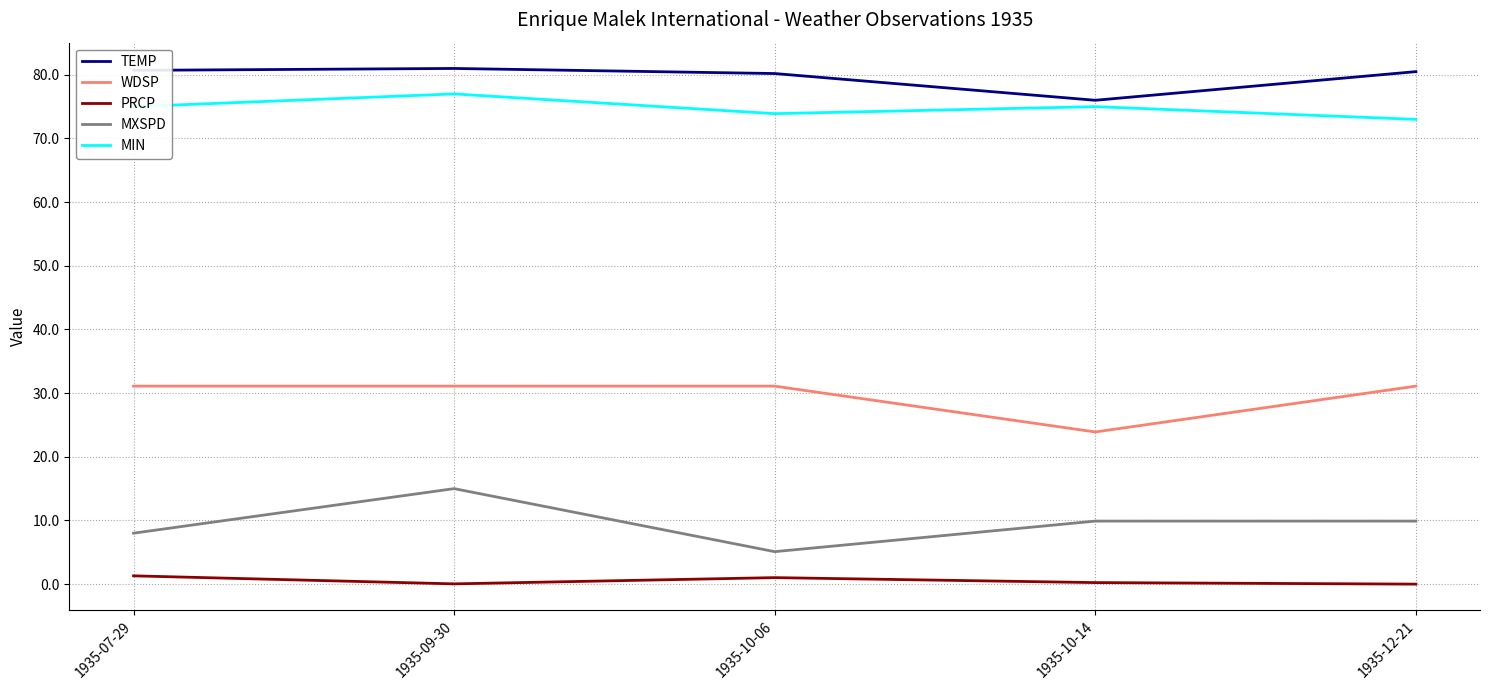

The MXSPD series shows 15.0 at 1935-09-30. True or false?

True